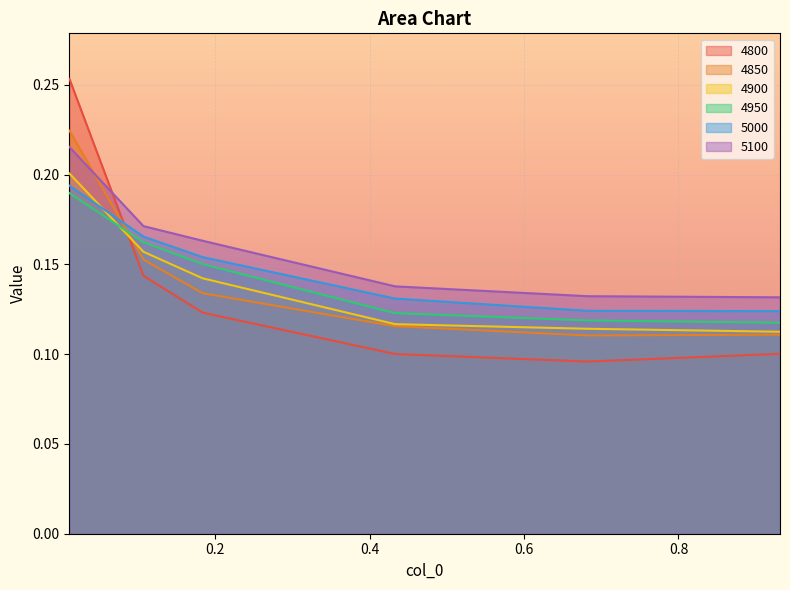

Is the value of 5000 at 0.9315068493150684 greater than the value of 5100 at 0.4328767123287671?

No